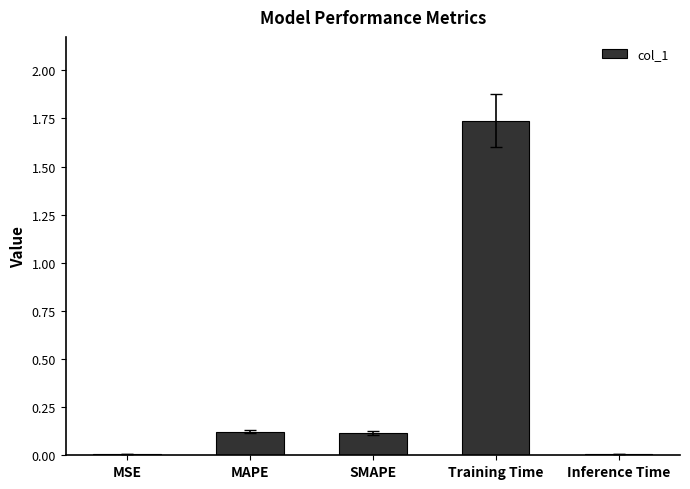

The value at Inference Time is 0.0. True or false?

True